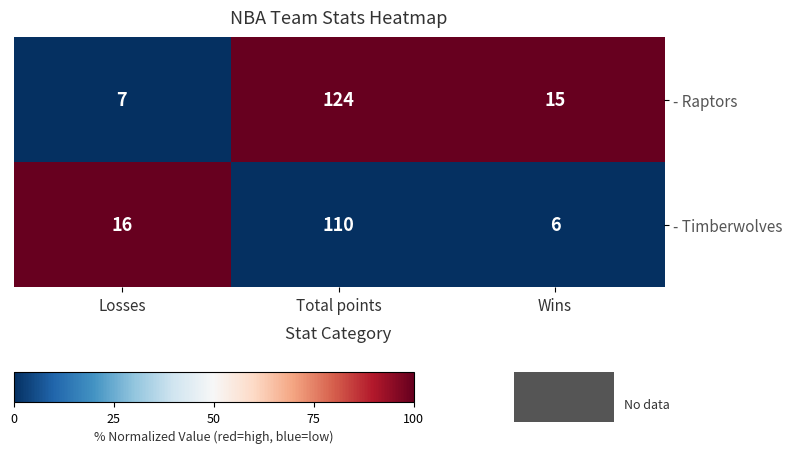

Which series has the largest range (max minus min)?

- Raptors